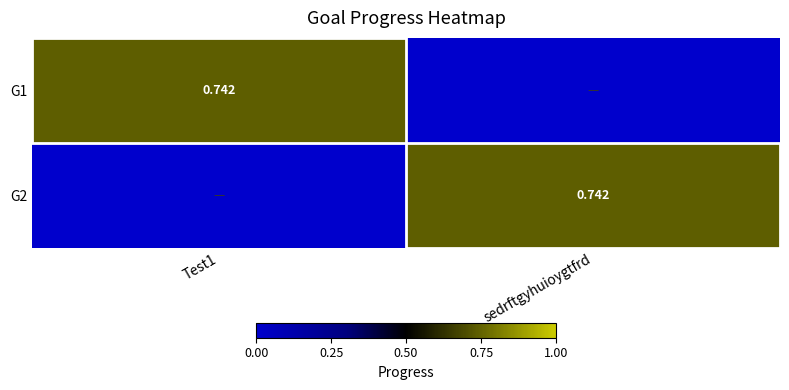

True or false: G2 has a value of 1.3 at sedrftgyhuioygtfrd.

False